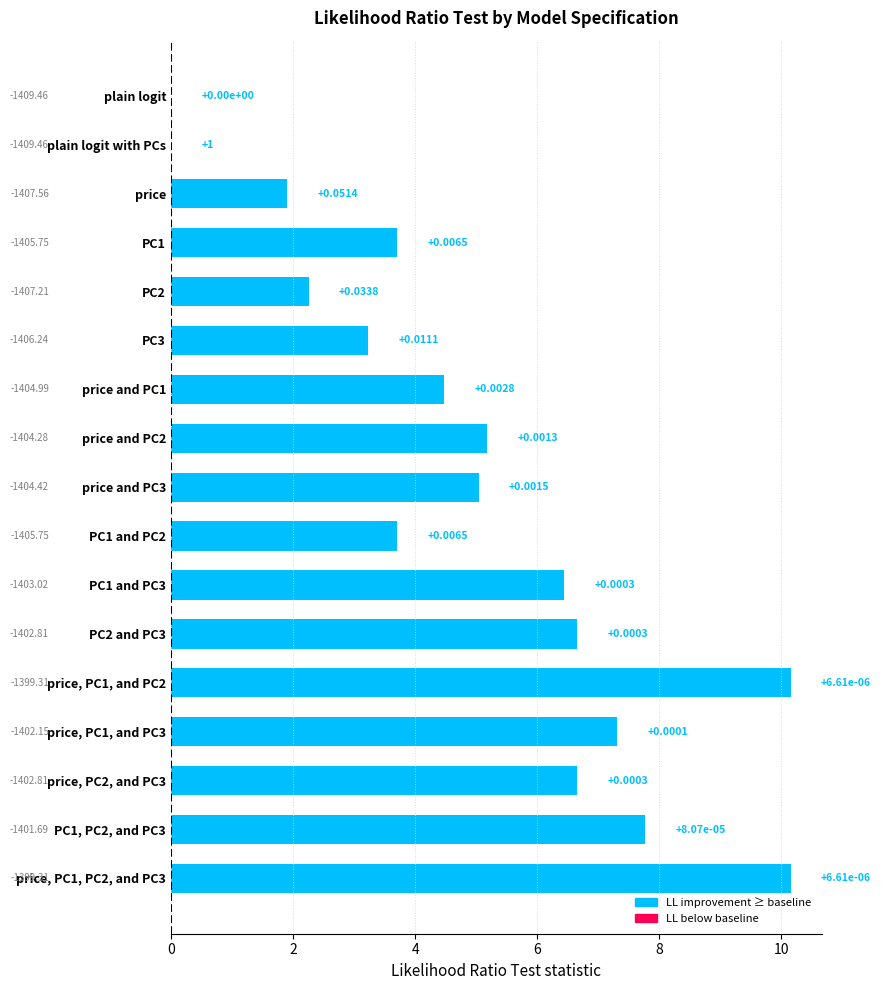

At which label is the value closest to 0?

plain logit